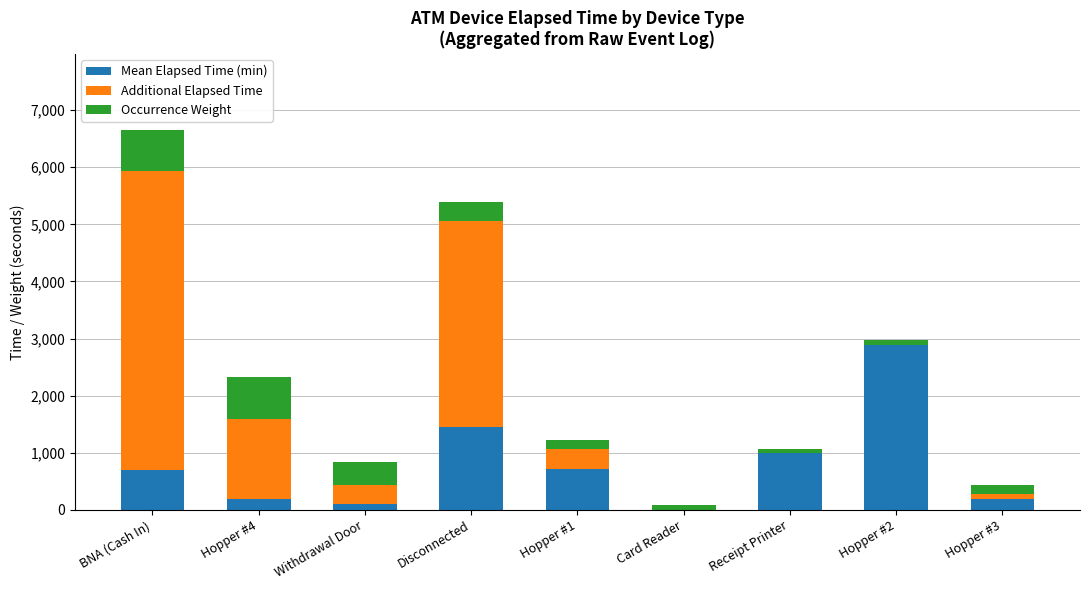

What is the total value across all series at BNA (Cash In)?

6655.9